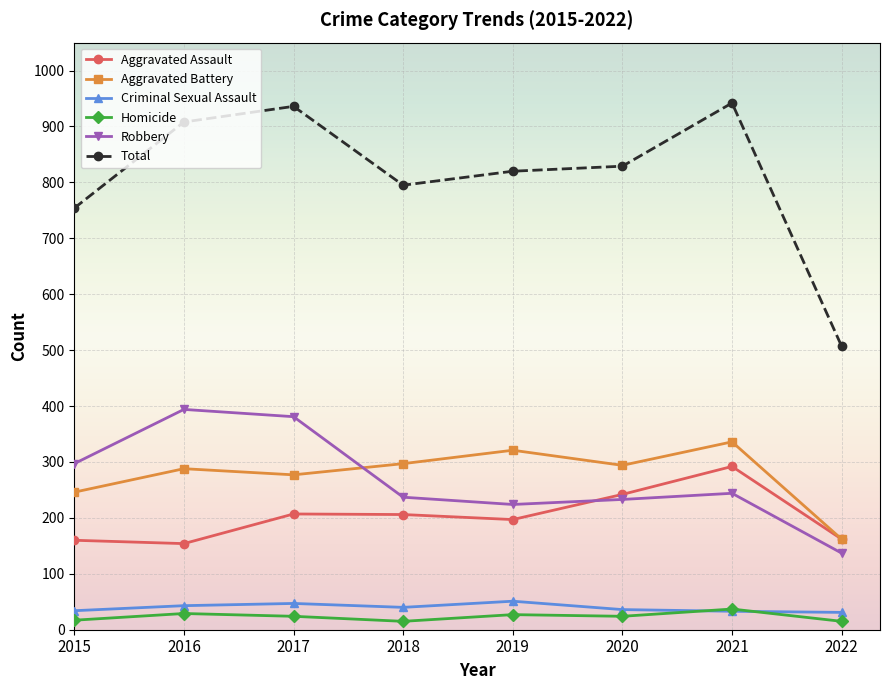

Is it true that Total equals 527 at 2019?

False